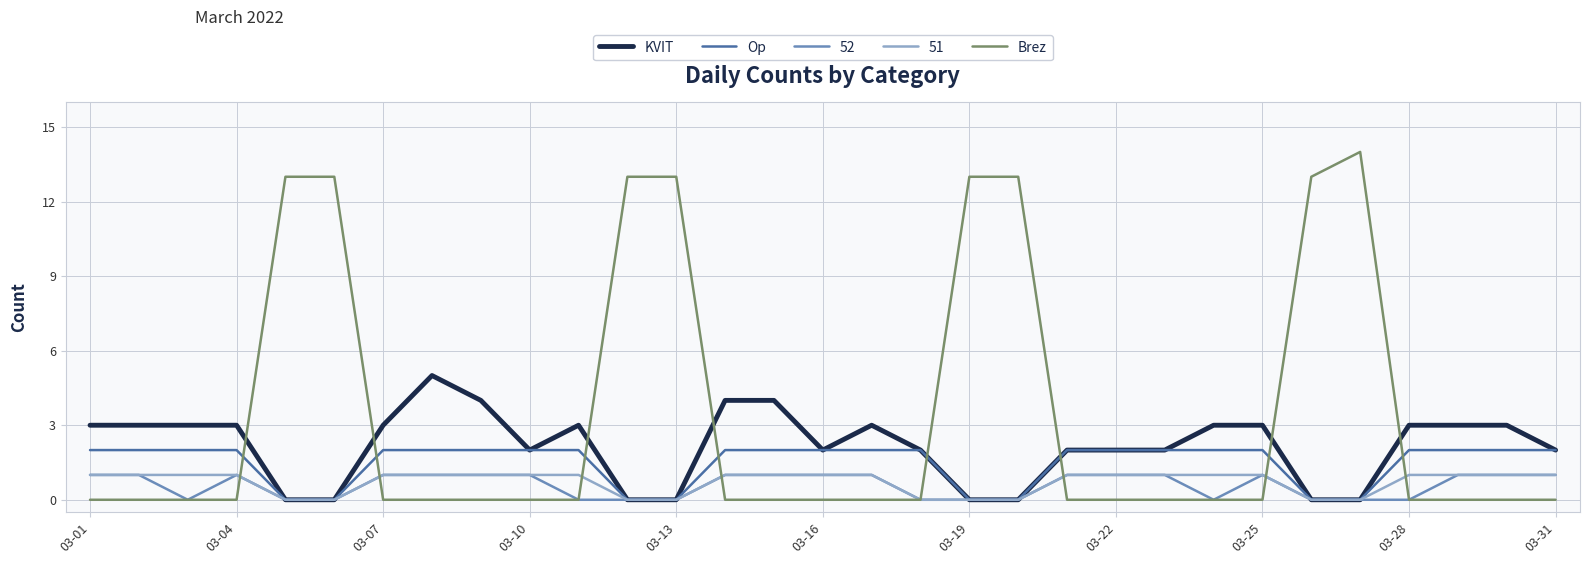

Which series has the largest range (max minus min)?

Brez